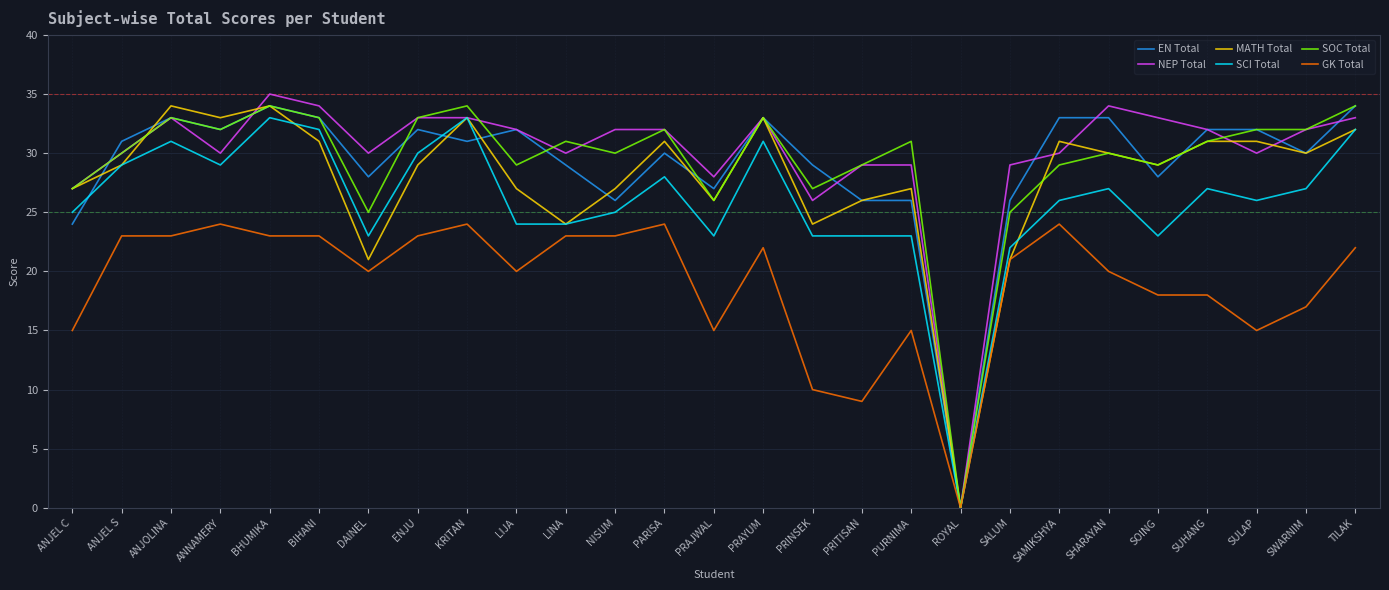

At which category does EN Total reach its first local peak?

ANJOLINA